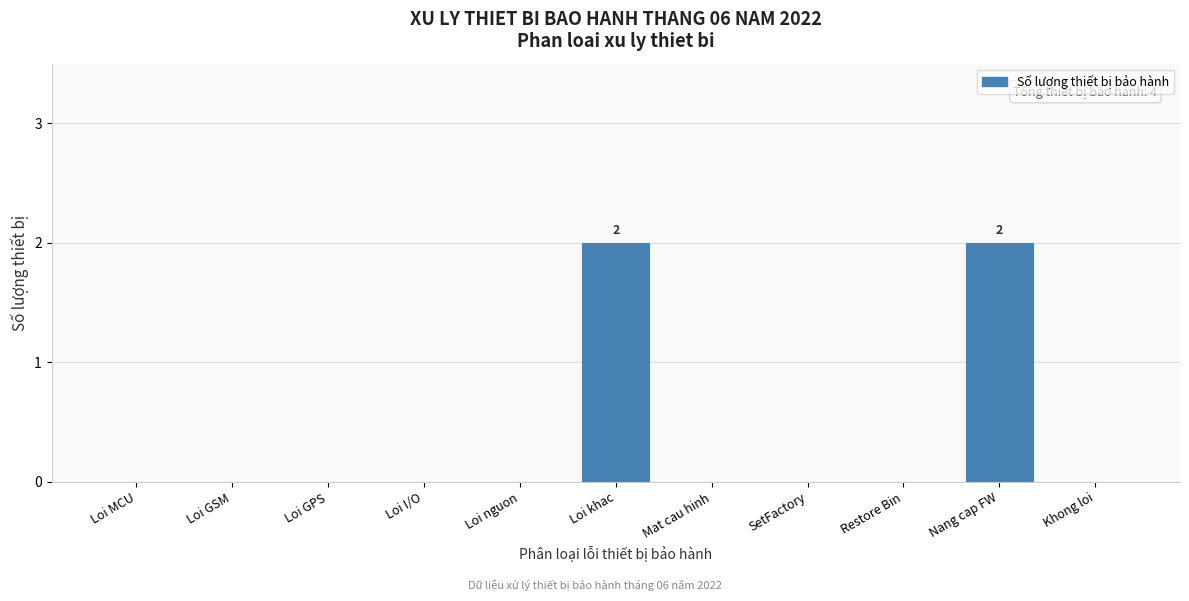

Reading right to left, extract all data points from this chart.

Khong loi=0	Nang cap FW=2	Restore Bin=0	SetFactory=0	Mat cau hinh=0	Loi khac=2	Loi nguon=0	Loi I/O=0	Loi GPS=0	Loi GSM=0	Loi MCU=0